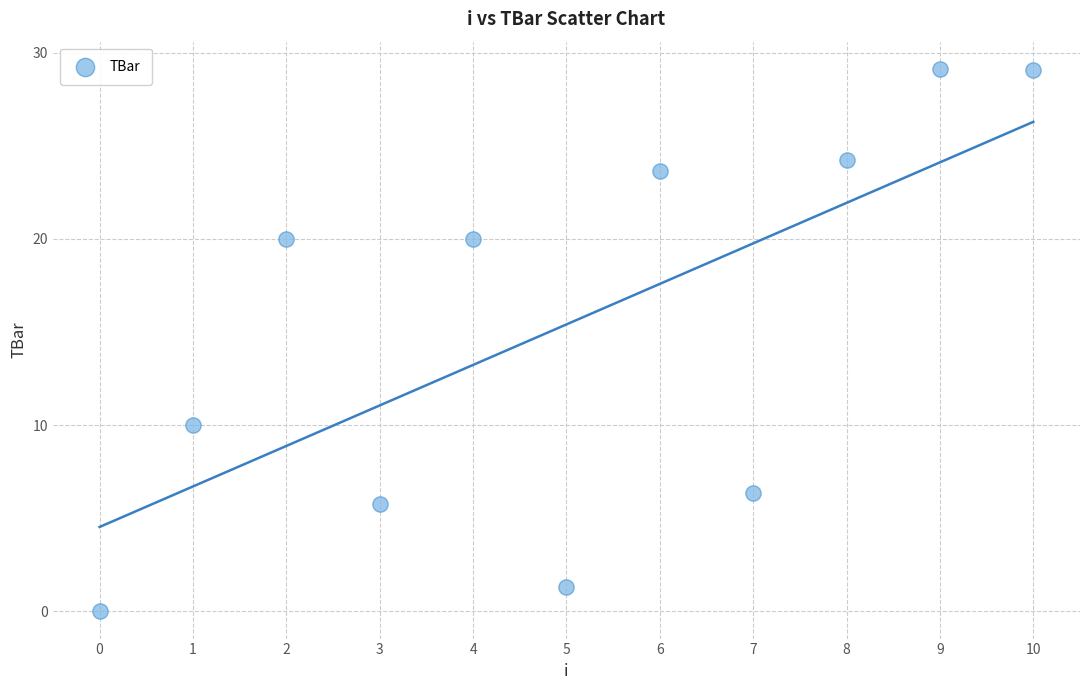

What is the average Y value?

15.4